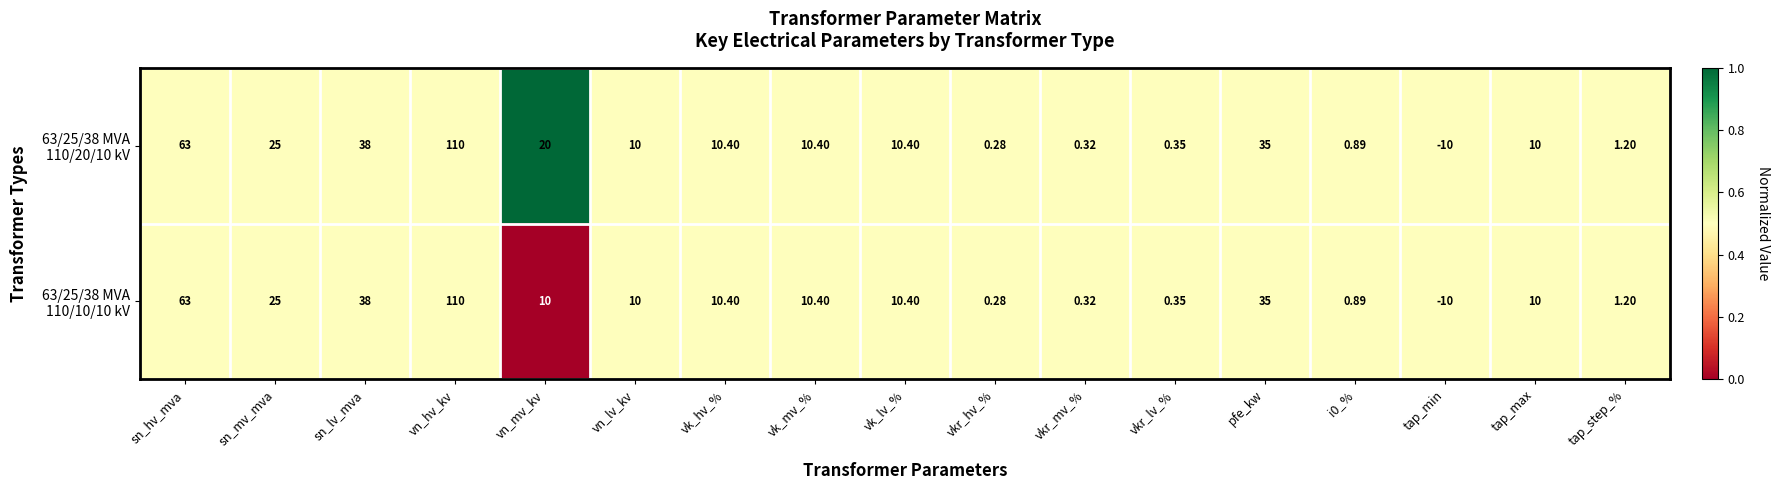

At which category is the sum across all series the highest?

vn_hv_kv